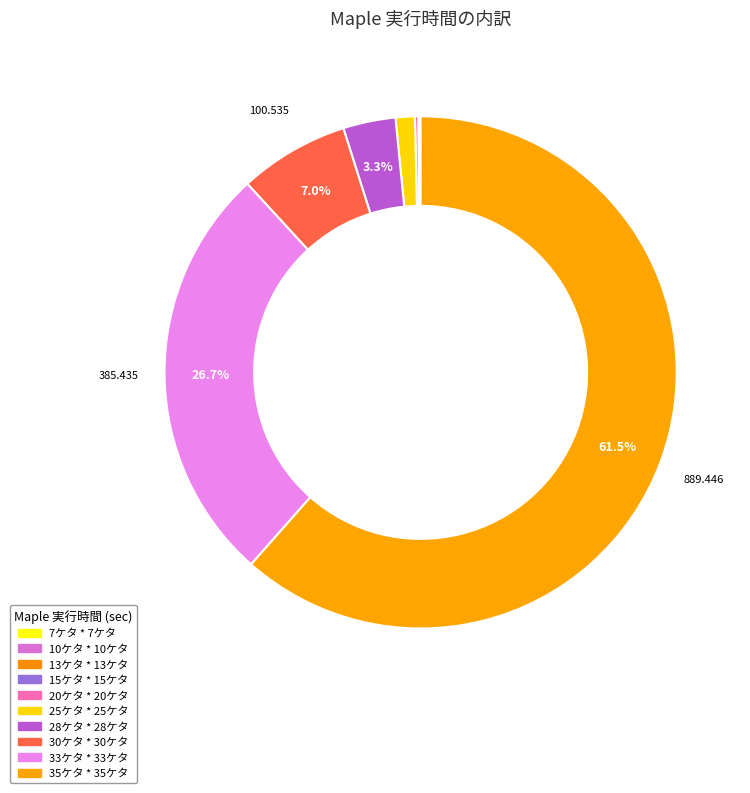

What is the total percentage of 25ケタ * 25ケタ and 33ケタ * 33ケタ?

27.9%